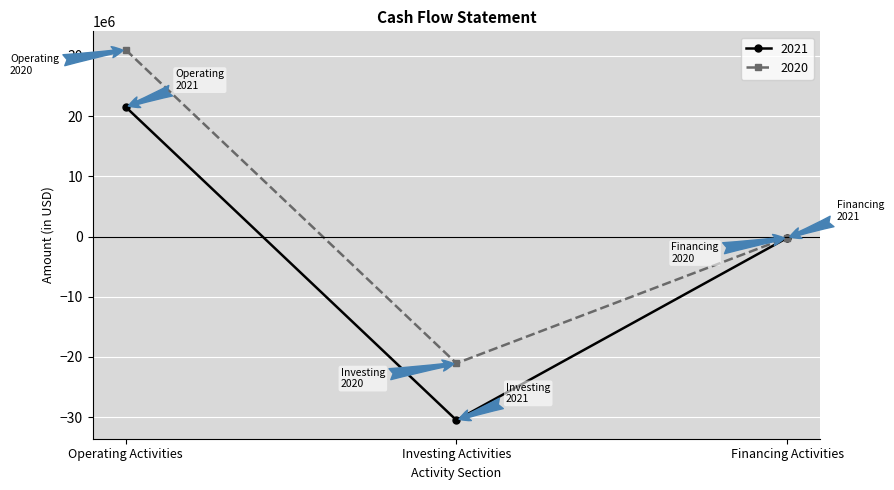

What is the label of the 1st point from the right?

Financing Activities